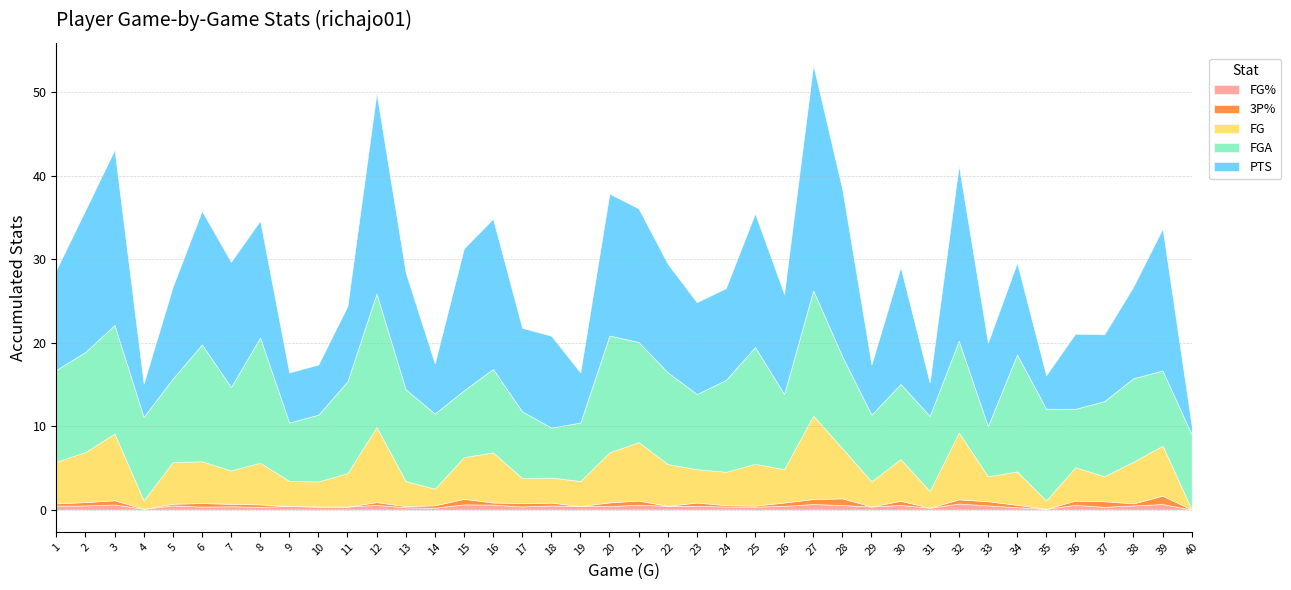

Rank the series by their maximum value, from highest to lowest.

PTS, FGA, FG, 3P%, FG%